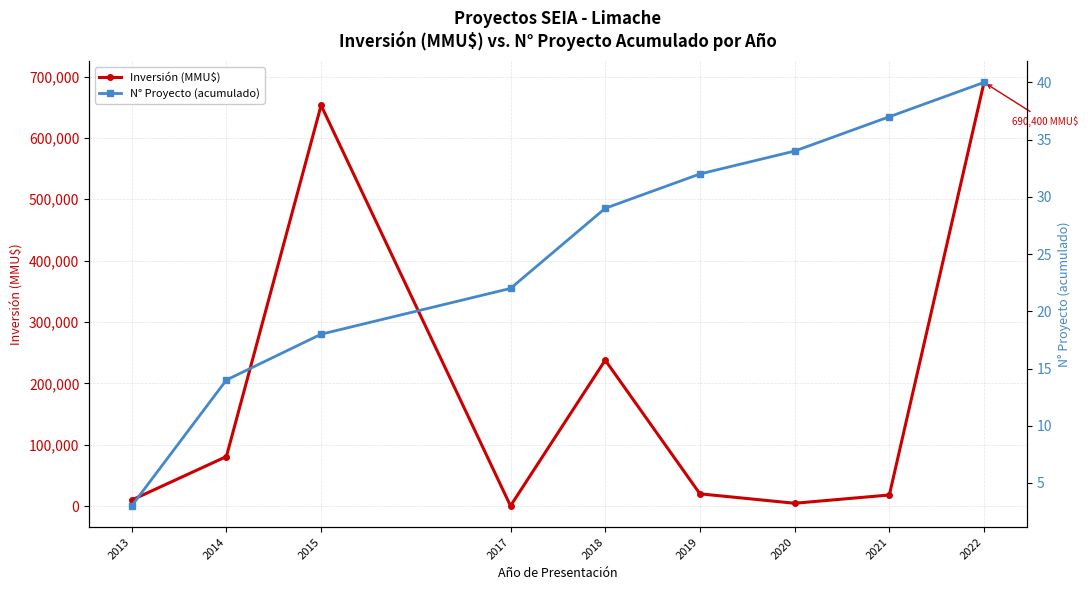

What is the value of the N° Proyecto (acumulado) point at the 1st from the left?

3